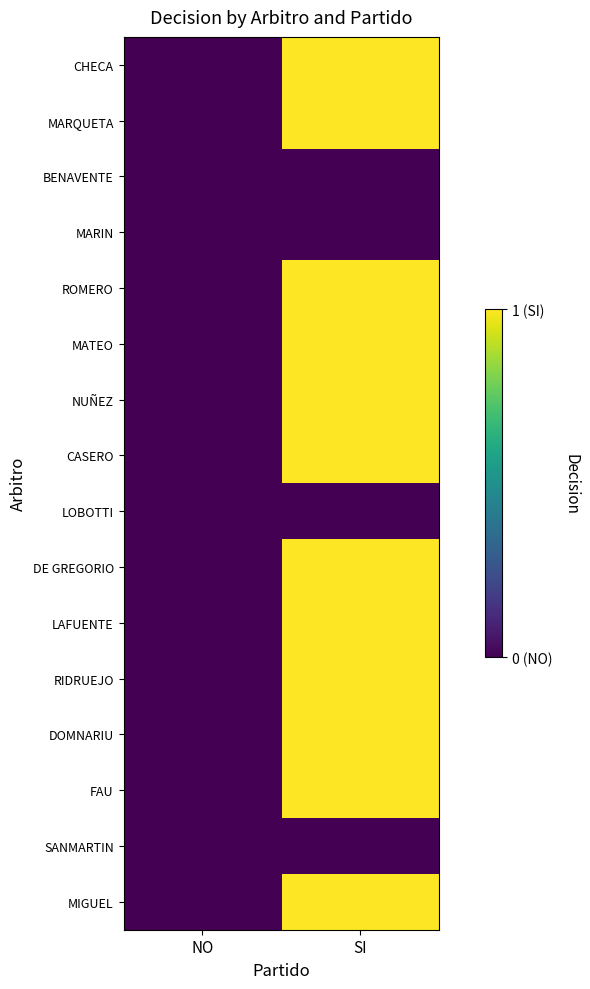

Reading left to right, extract all data points from this chart.

CHECA: NO=0	SI=1
MARQUETA: NO=0	SI=1
BENAVENTE: NO=0	SI=0
MARIN: NO=0	SI=0
ROMERO: NO=0	SI=1
MATEO: NO=0	SI=1
NUÑEZ: NO=0	SI=1
CASERO: NO=0	SI=1
LOBOTTI: NO=0	SI=0
DE GREGORIO: NO=0	SI=1
LAFUENTE: NO=0	SI=1
RIDRUEJO: NO=0	SI=1
DOMNARIU: NO=0	SI=1
FAU: NO=0	SI=1
SANMARTIN: NO=0	SI=0
MIGUEL: NO=0	SI=1